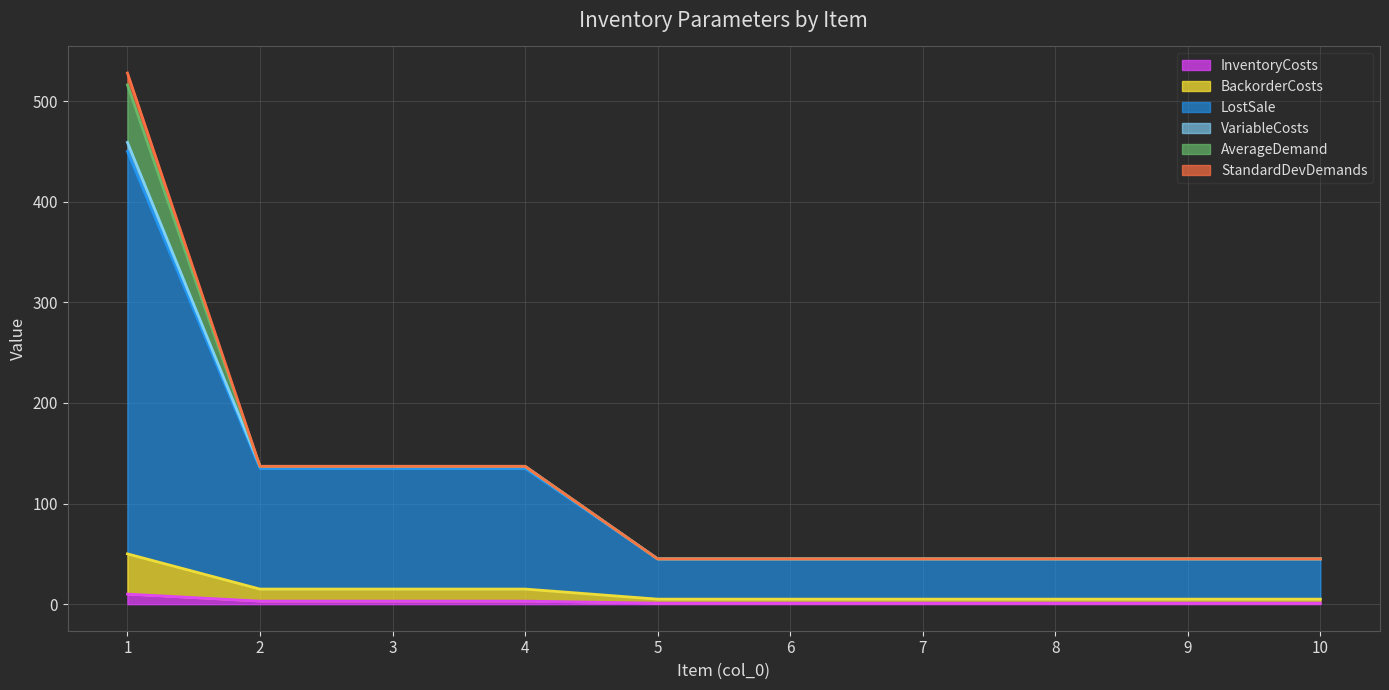

What is the value of the LostSale point at the 10th from the left?

45